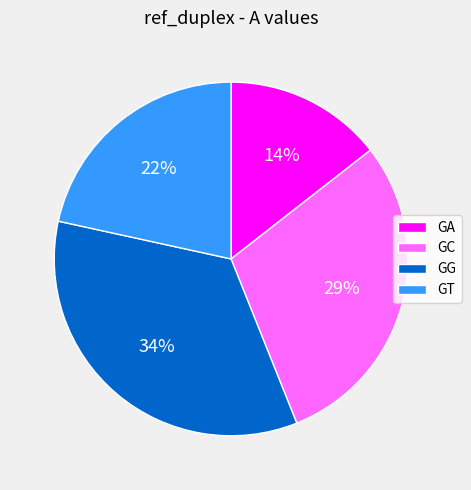

Combined, do GC and GG account for over 50%?

Yes